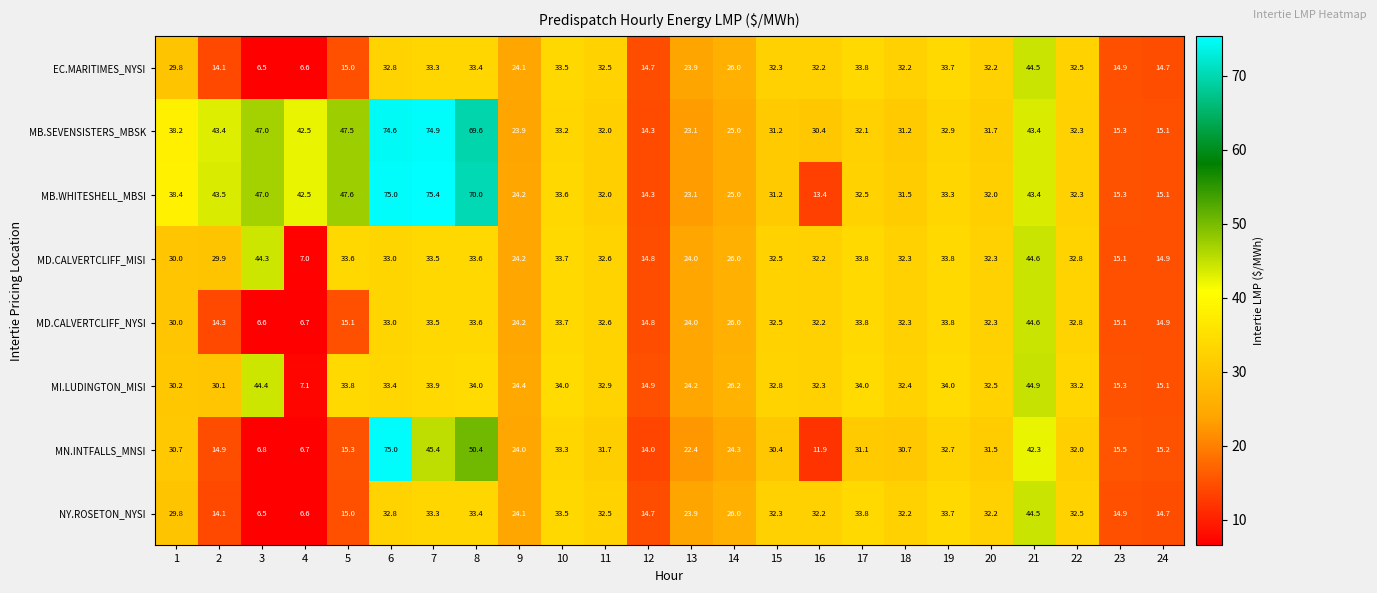

At which label is MI.LUDINGTON_MISI closest to 26?

14